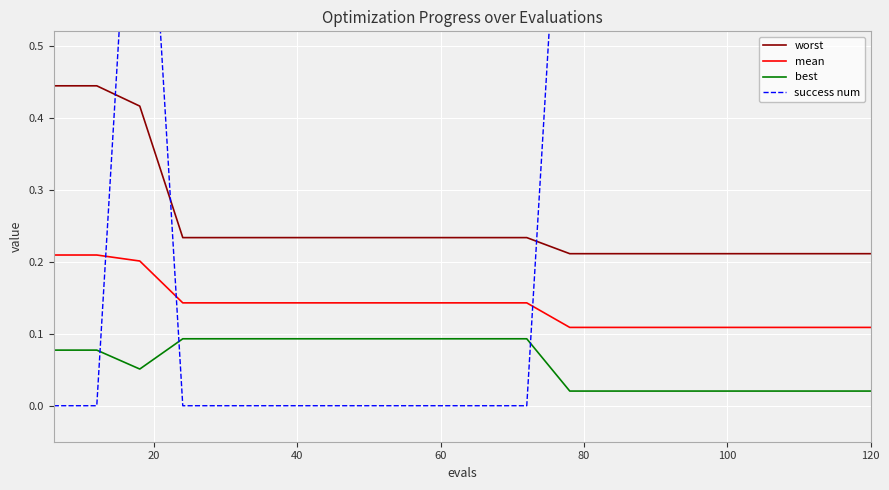

Reading left to right, extract all data points from this chart.

worst: 0.4	0.4	0.4	0.2	0.2	0.2	0.2	0.2	0.2	0.2	0.2	0.2	0.2	0.2	0.2	0.2	0.2	0.2	0.2	0.2
mean: 0.2	0.2	0.2	0.1	0.1	0.1	0.1	0.1	0.1	0.1	0.1	0.1	0.1	0.1	0.1	0.1	0.1	0.1	0.1	0.1
best: 0.1	0.1	0.1	0.1	0.1	0.1	0.1	0.1	0.1	0.1	0.1	0.1	0.0	0.0	0.0	0.0	0.0	0.0	0.0	0.0
success num: 0.0	0.0	1.0	0.0	0.0	0.0	0.0	0.0	0.0	0.0	0.0	0.0	1.0	1.0	1.0	1.0	1.0	1.0	1.0	1.0